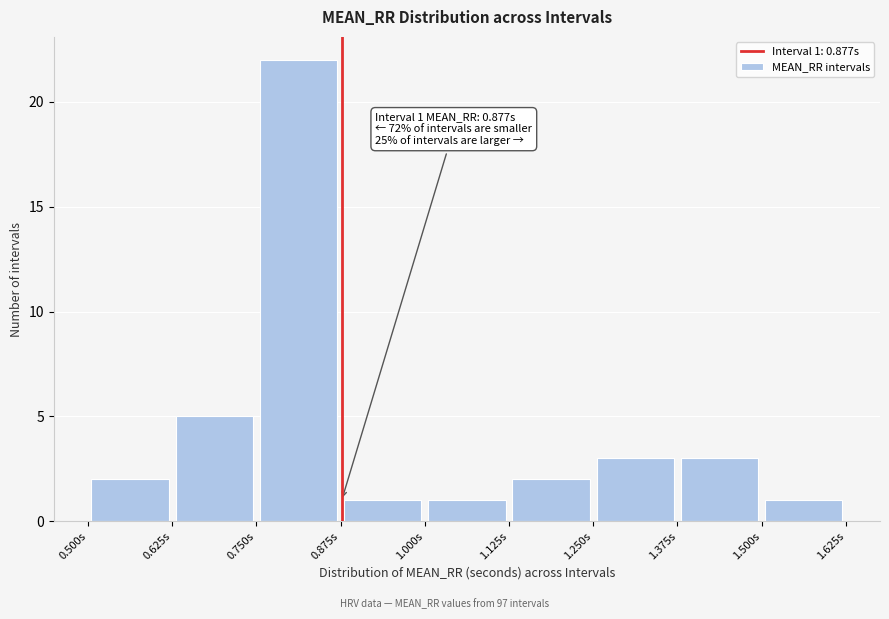

Which range on the x-axis has the tallest bar?

0.750 to 0.875